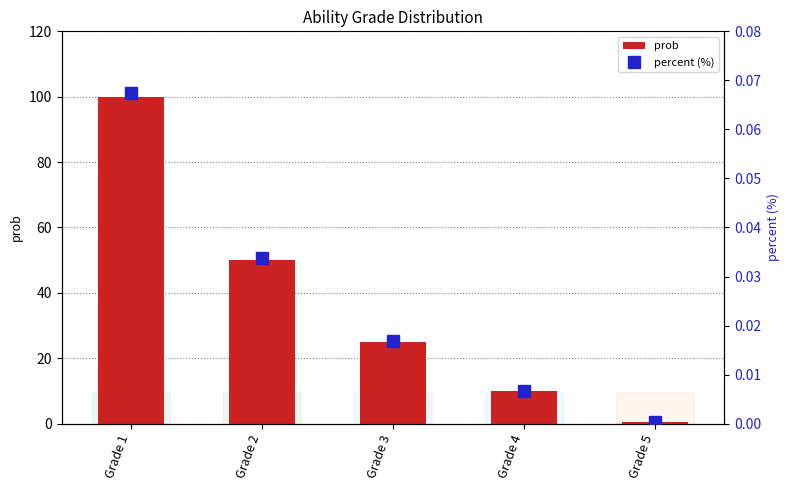

Between Grade 2 and Grade 4, which series saw the biggest shift?

prob